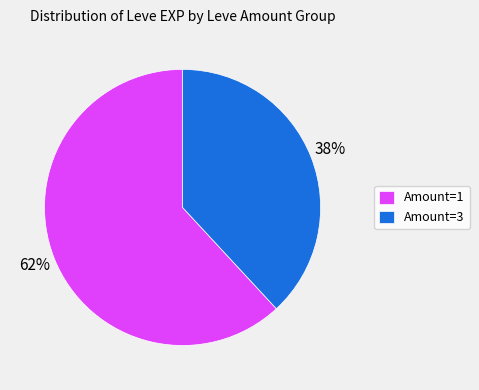

Which slice is the smallest?

Amount=3